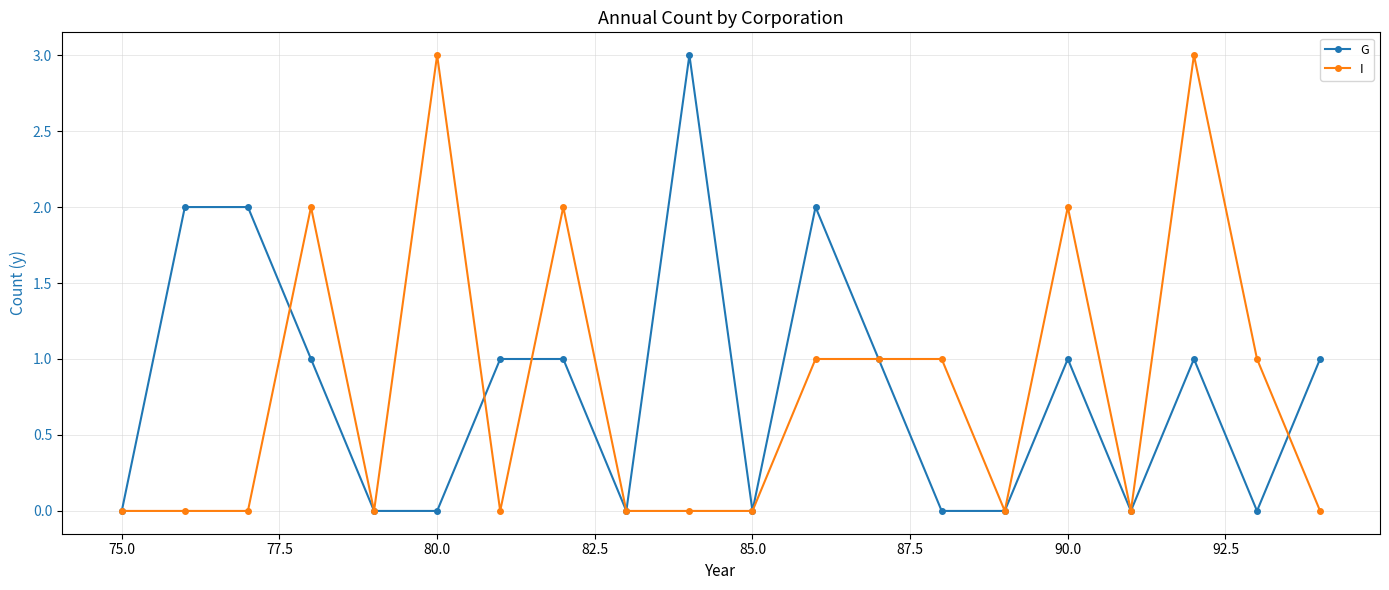

True or false: G has more than 0 points higher than both neighbors.

True